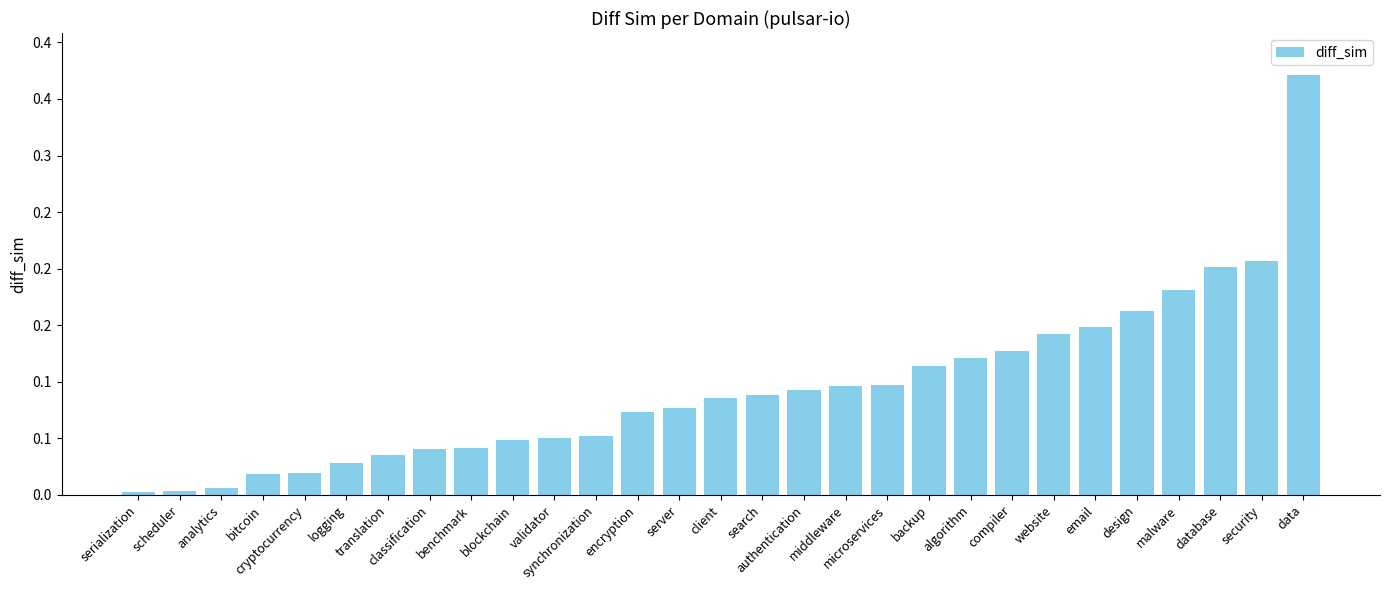

Reading left to right, what are all the values shown in this chart?

serialization=0.0	scheduler=0.0	analytics=0.0	bitcoin=0.0	cryptocurrency=0.0	logging=0.0	translation=0.0	classification=0.0	benchmark=0.0	blockchain=0.0	validator=0.1	synchronization=0.1	encryption=0.1	server=0.1	client=0.1	search=0.1	authentication=0.1	middleware=0.1	microservices=0.1	backup=0.1	algorithm=0.1	compiler=0.1	website=0.1	email=0.1	design=0.2	malware=0.2	database=0.2	security=0.2	data=0.4